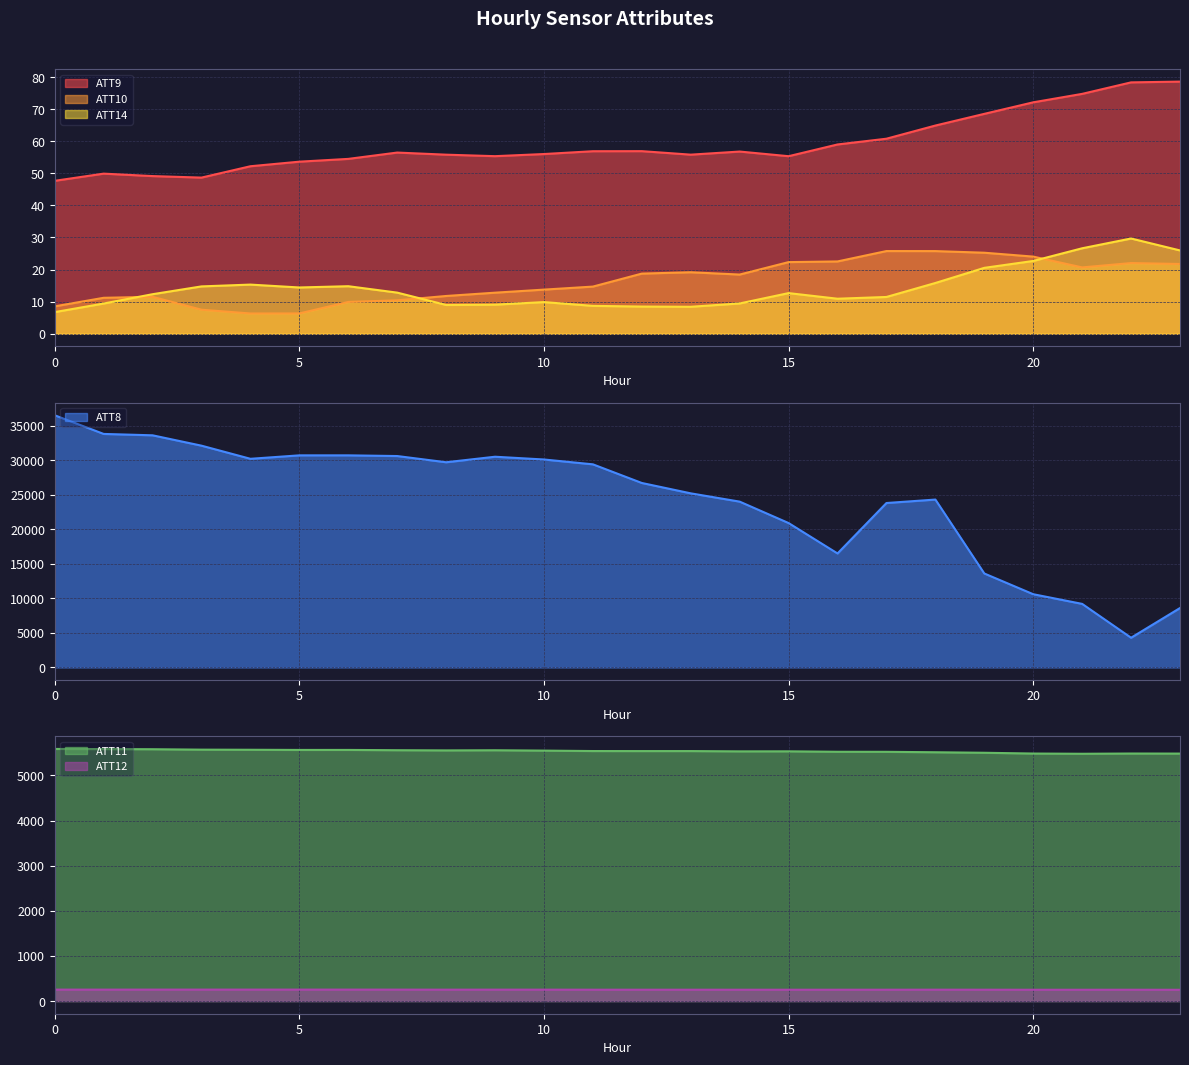

What is the spread (max minus min) of values at 17?

23788.5